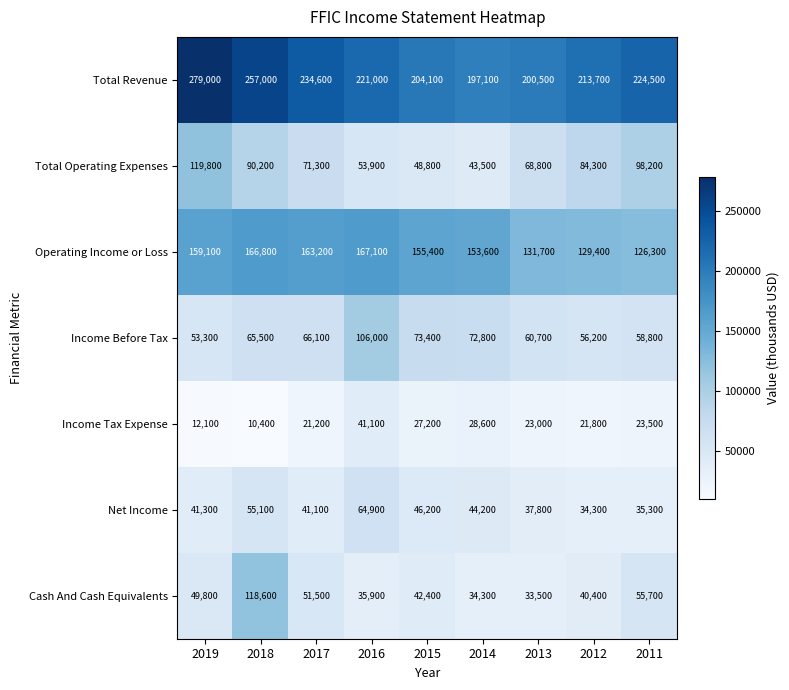

Where is Total Revenue nearest to the value 238050?

2017